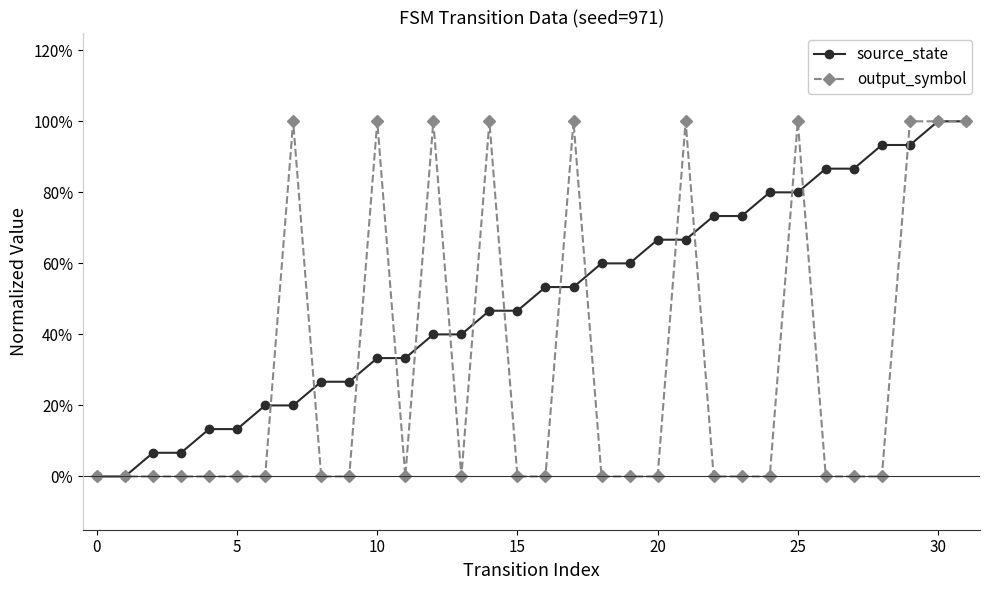

Is this an area chart (filled region under the line)?

No